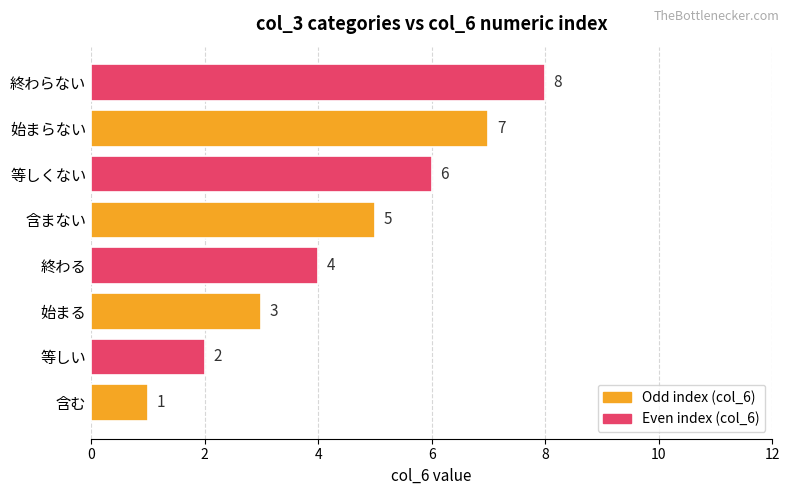

The value at 始まる is 1. True or false?

False